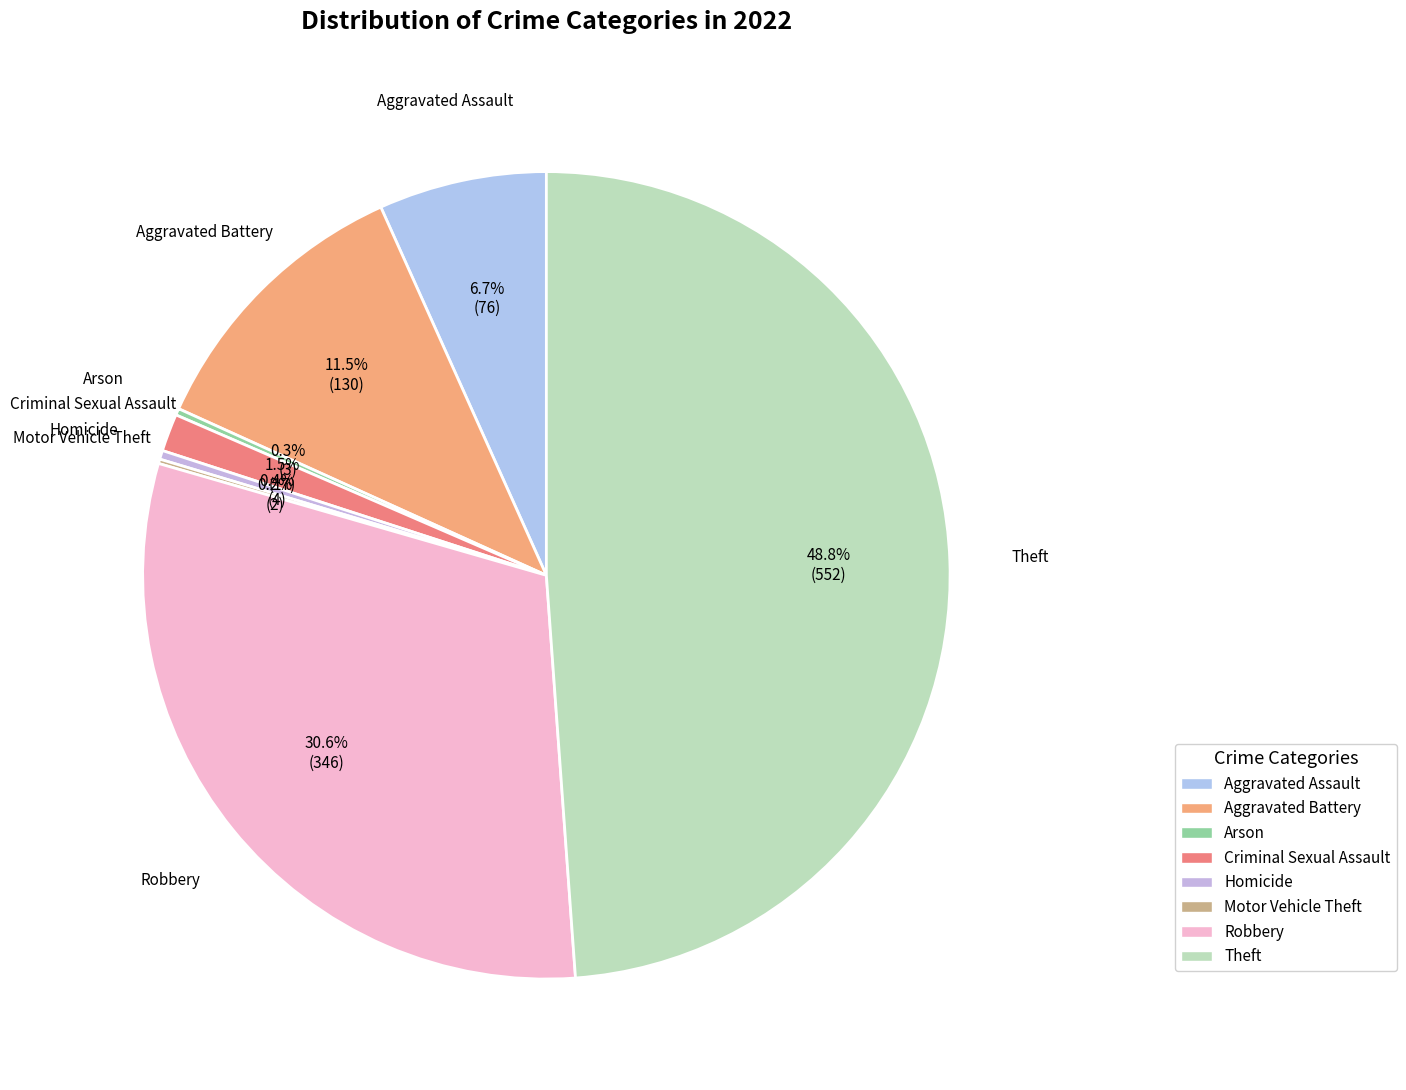

Which has a higher value, Homicide or Aggravated Battery?

Aggravated Battery